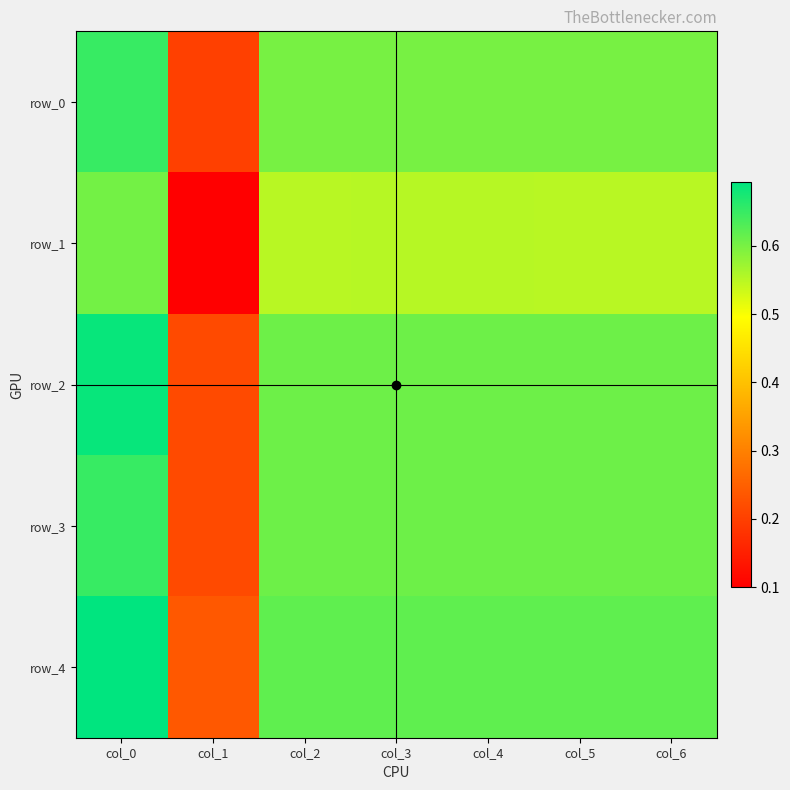

Where is row_0 nearest to the value 0?

col_1